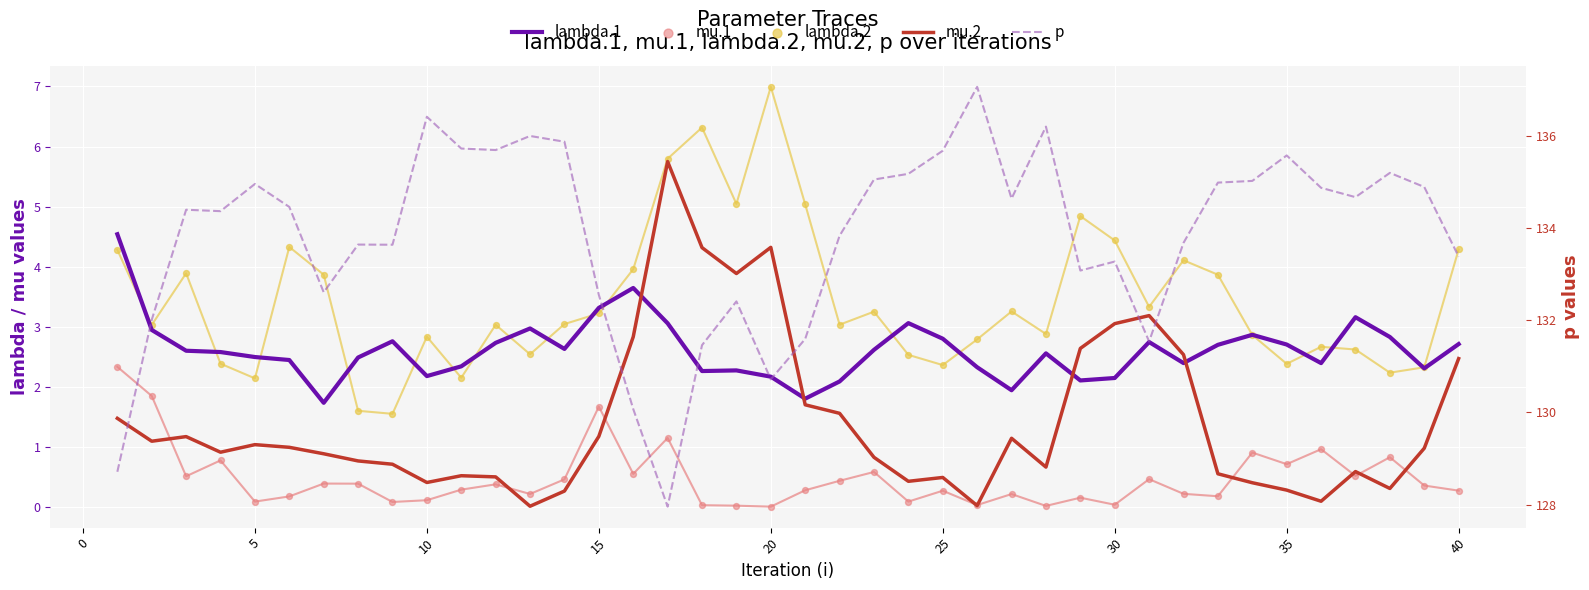

Which series reaches the minimum Y coordinate?

mu.1